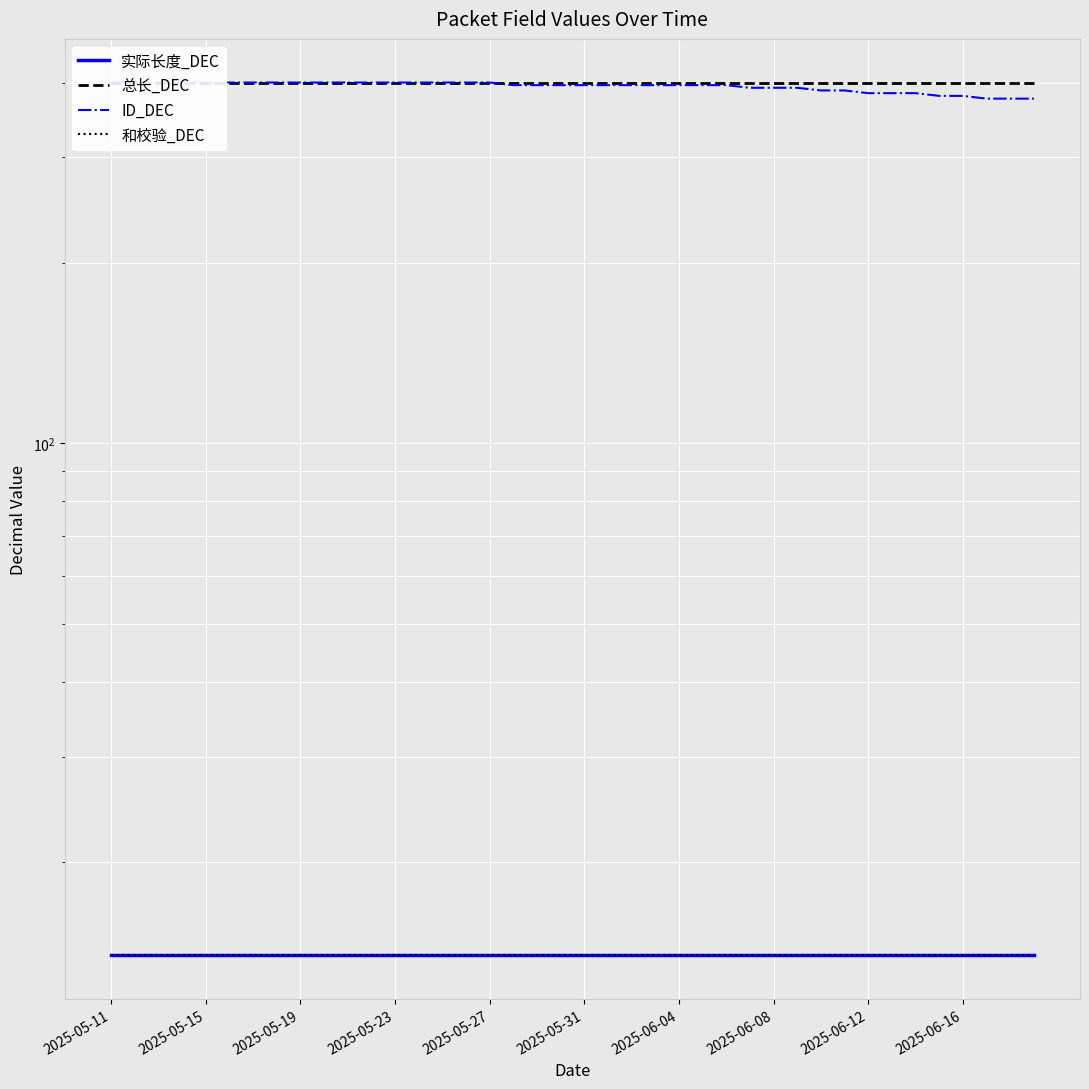

Which category has the lowest value across all series?

2025-05-11